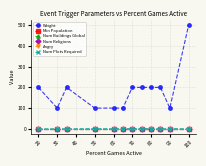

Which category has the highest value in the Num Religions series?

20